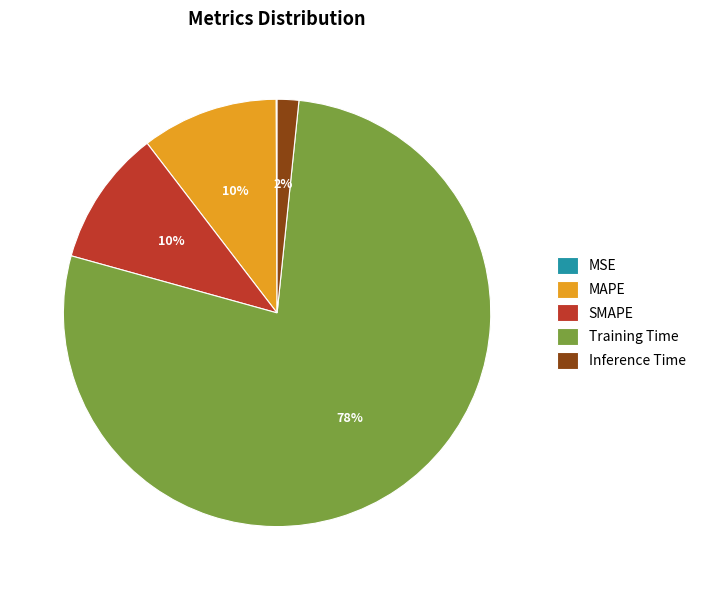

Is there any slice that represents more than half of the pie?

Yes